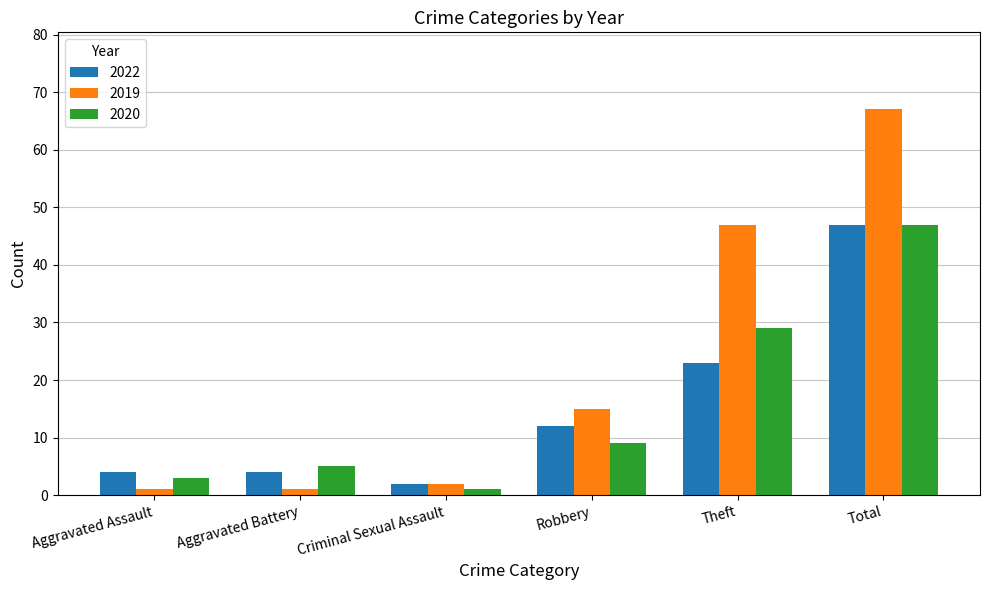

At which label does 2020 reach its peak?

Total